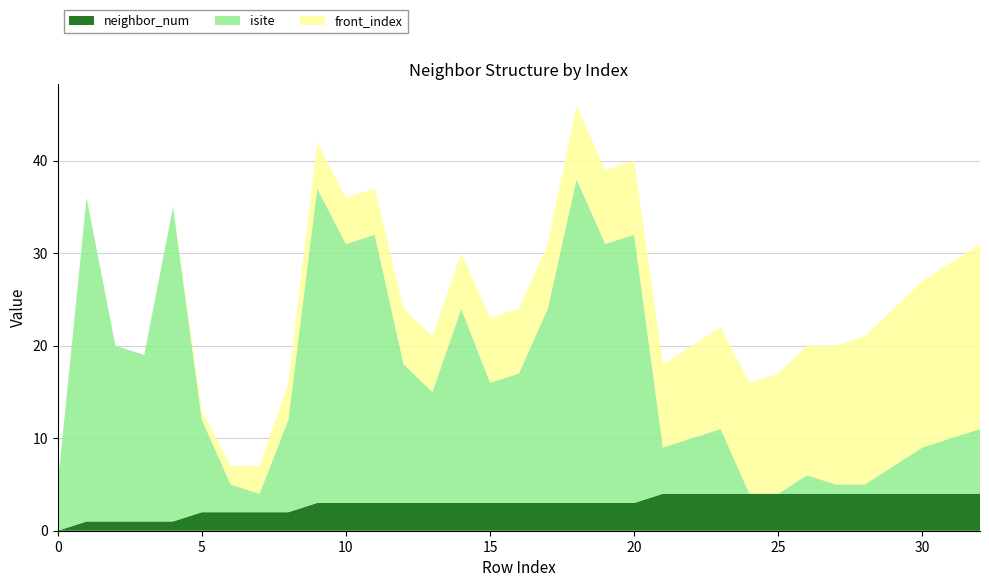

Reading left to right, what are all the values shown in this chart?

isite: 0=5	1=35	2=19	3=18	4=34	5=10	6=3	7=2	8=10	9=34	10=28	11=29	12=15	13=12	14=21	15=13	16=14	17=21	18=35	19=28	20=29	21=5	22=6	23=7	24=0	25=0	26=2	27=1	28=1	29=3	30=5	31=6	32=7
neighbor_num: 0=0	1=1	2=1	3=1	4=1	5=2	6=2	7=2	8=2	9=3	10=3	11=3	12=3	13=3	14=3	15=3	16=3	17=3	18=3	19=3	20=3	21=4	22=4	23=4	24=4	25=4	26=4	27=4	28=4	29=4	30=4	31=4	32=4
front_index: 0=0	1=0	2=0	3=0	4=0	5=1	6=2	7=3	8=4	9=5	10=5	11=5	12=6	13=6	14=6	15=7	16=7	17=7	18=8	19=8	20=8	21=9	22=10	23=11	24=12	25=13	26=14	27=15	28=16	29=17	30=18	31=19	32=20